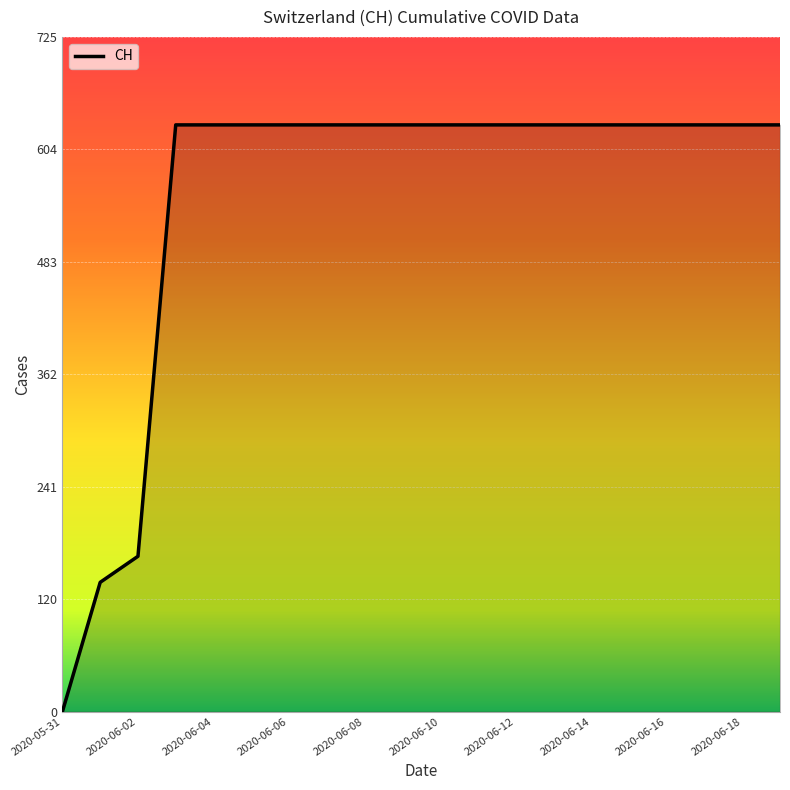

What is the difference between the maximum and minimum values?

631